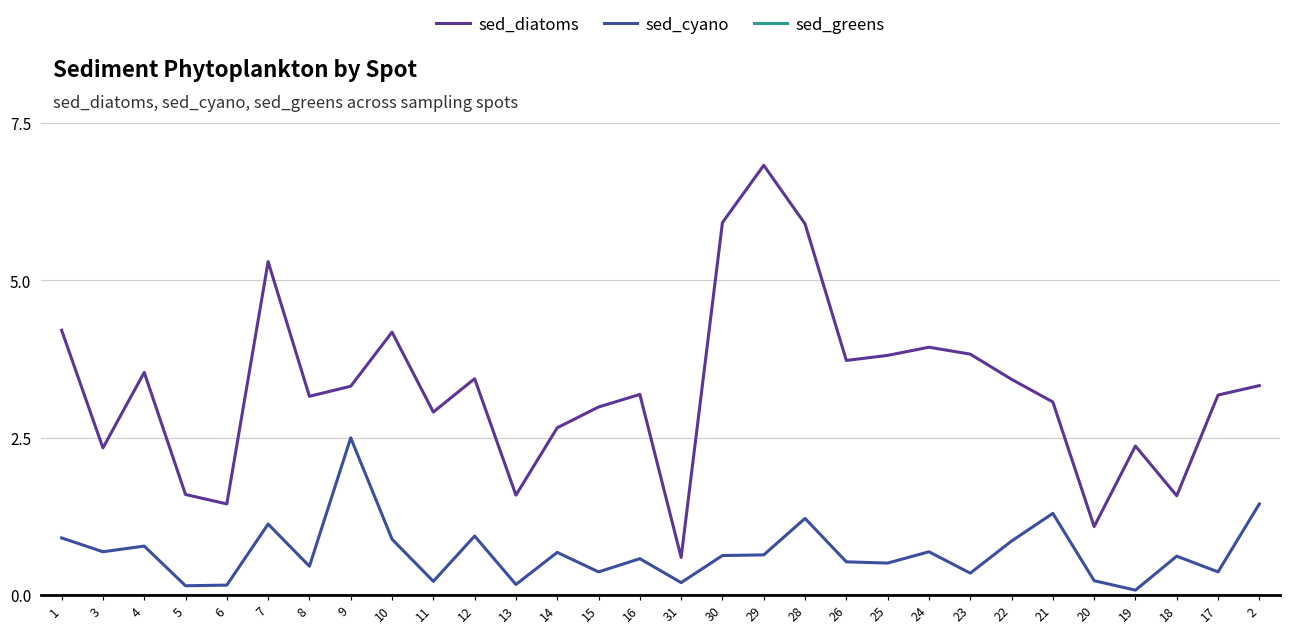

True or false: sed_diatoms and sed_cyano intersect in this chart.

False